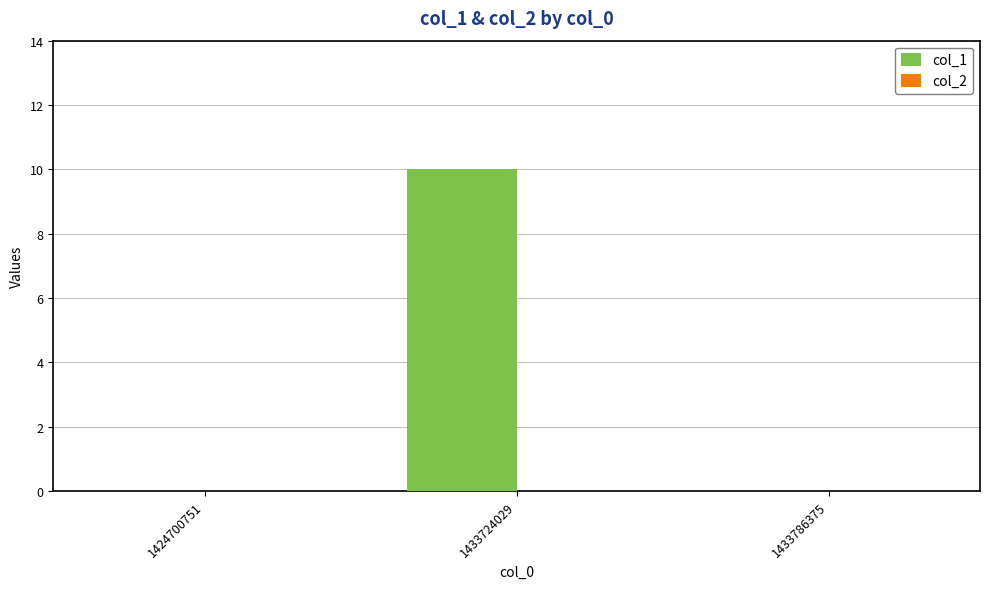

Is it true that the value at 1424700751 is -5?

False